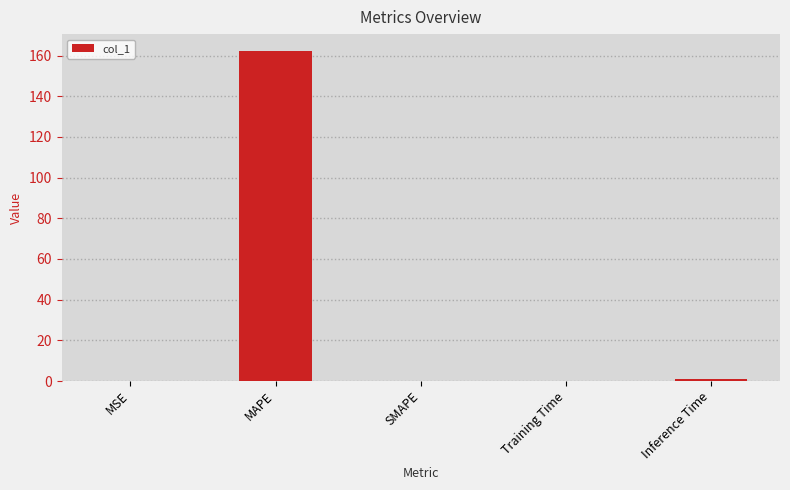

Which label corresponds to the largest value in the chart?

MAPE